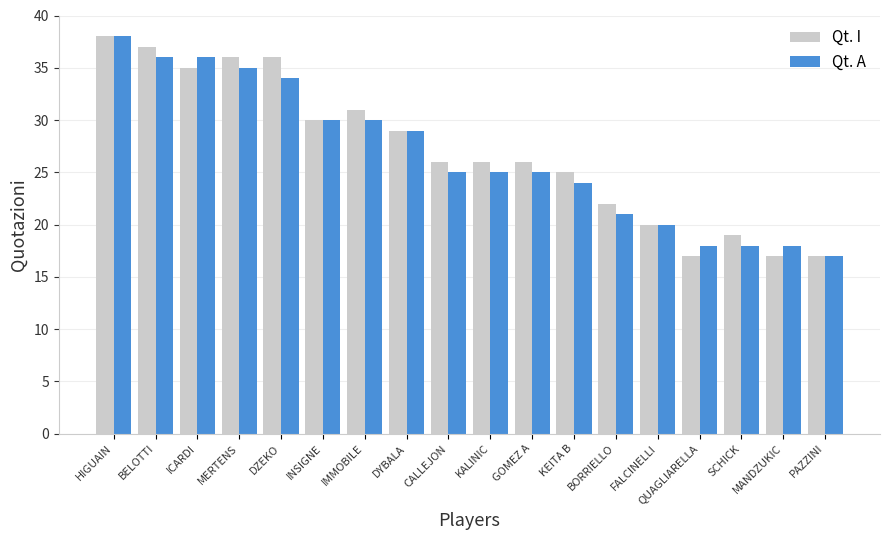

What is the minimum value for Qt. A?

17